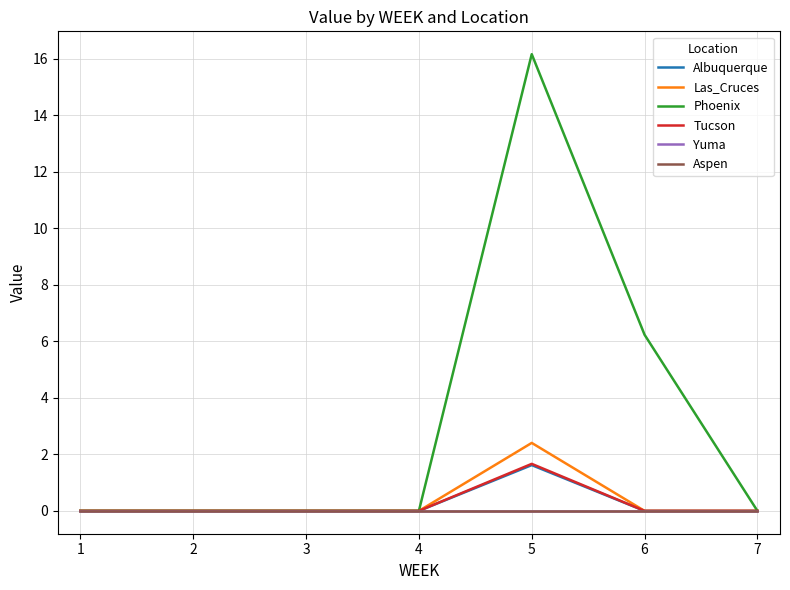

At which category does Las_Cruces reach its first local peak?

5